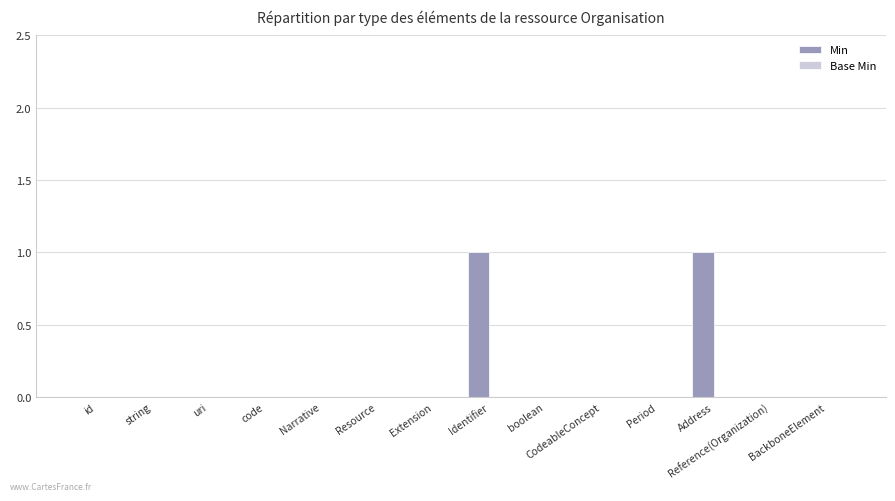

Is it true that the value at Period is 0?

True